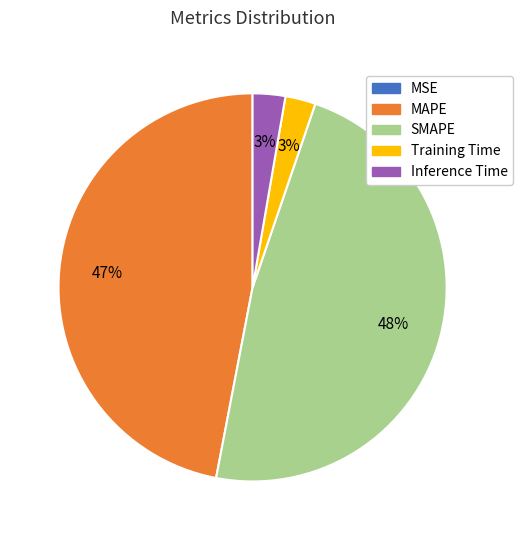

Is it true that MAPE is 47% of the pie?

True